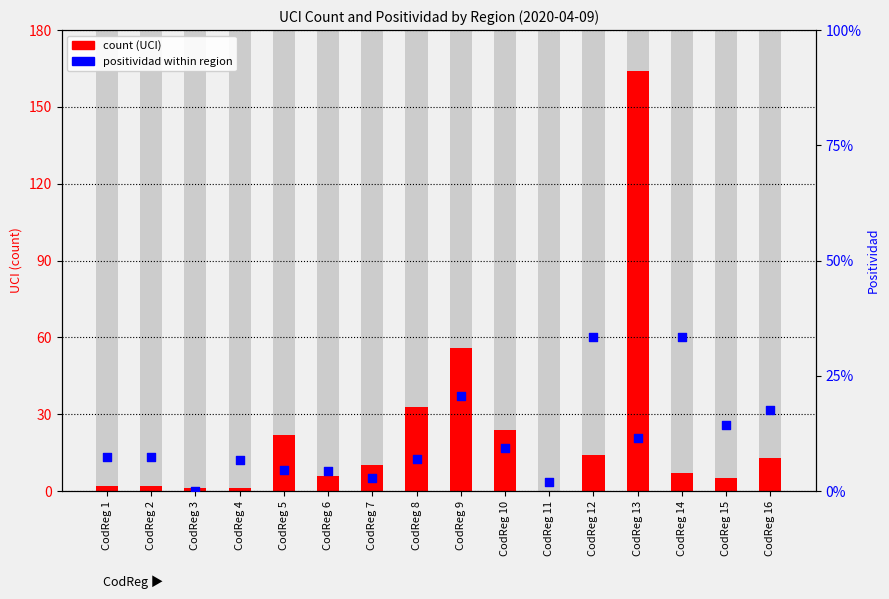

At how many categories does at least one series exceed 0?

16